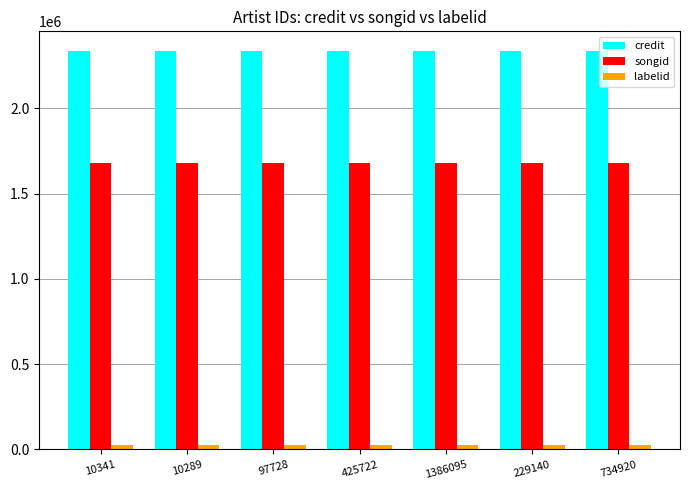

What value does the songid series have at 10289?

1676942